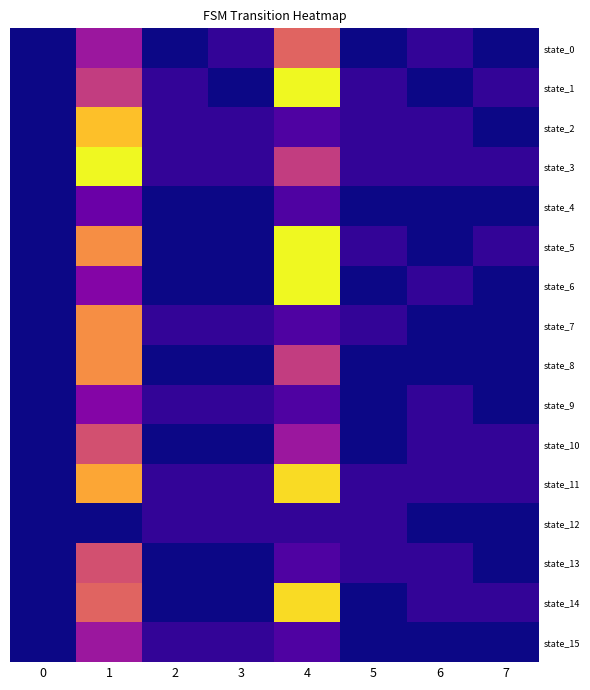

Between 1 and 5, which series saw the biggest shift?

state_3